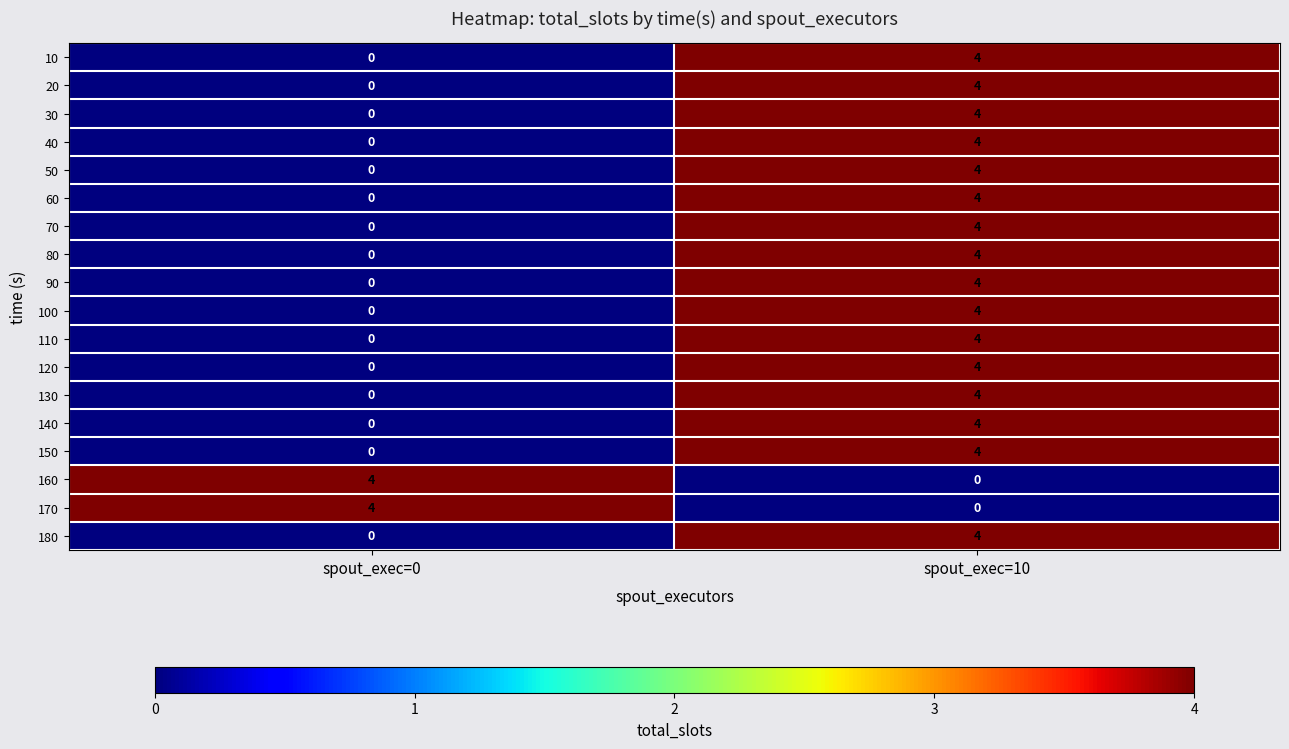

What is the difference between the maximum and minimum values in the 170 series?

4